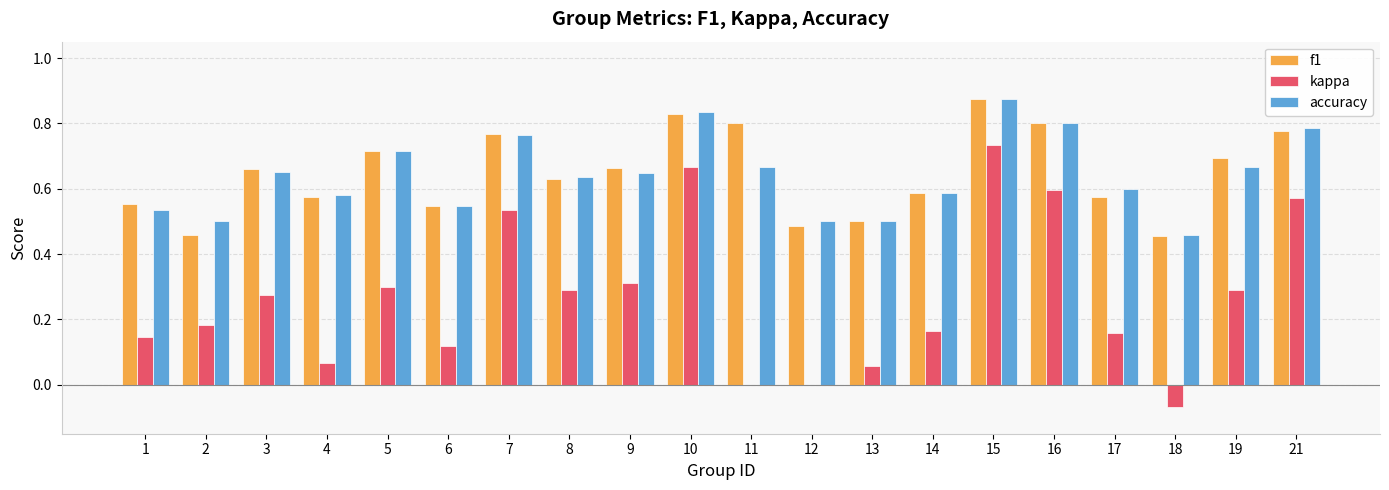

What is the sum of the kappa values at 3 and 14?

0.4